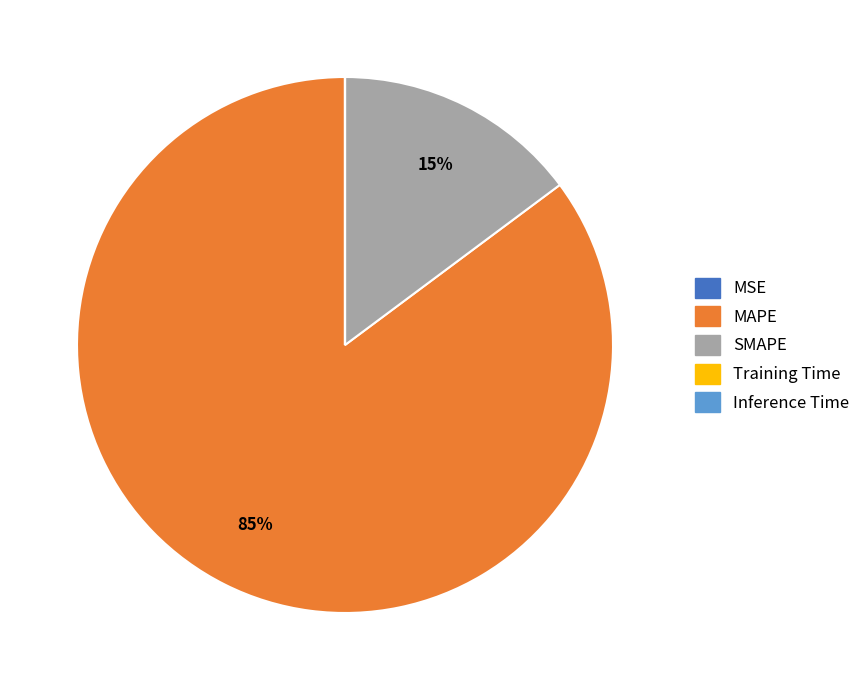

To the nearest percent, what portion does SMAPE represent?

15%